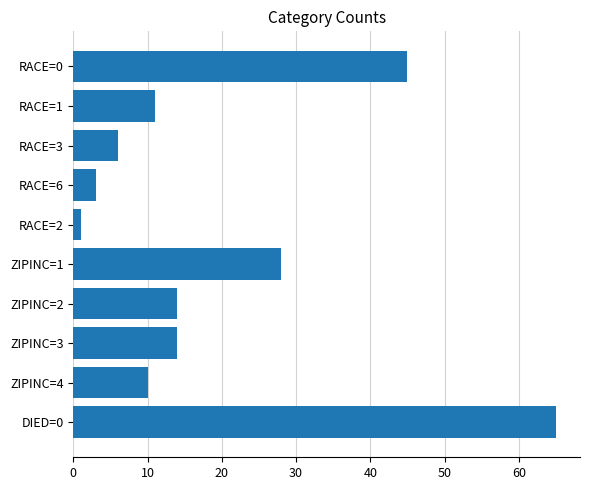

Between ZIPINC=4 and ZIPINC=3, which is larger?

ZIPINC=3